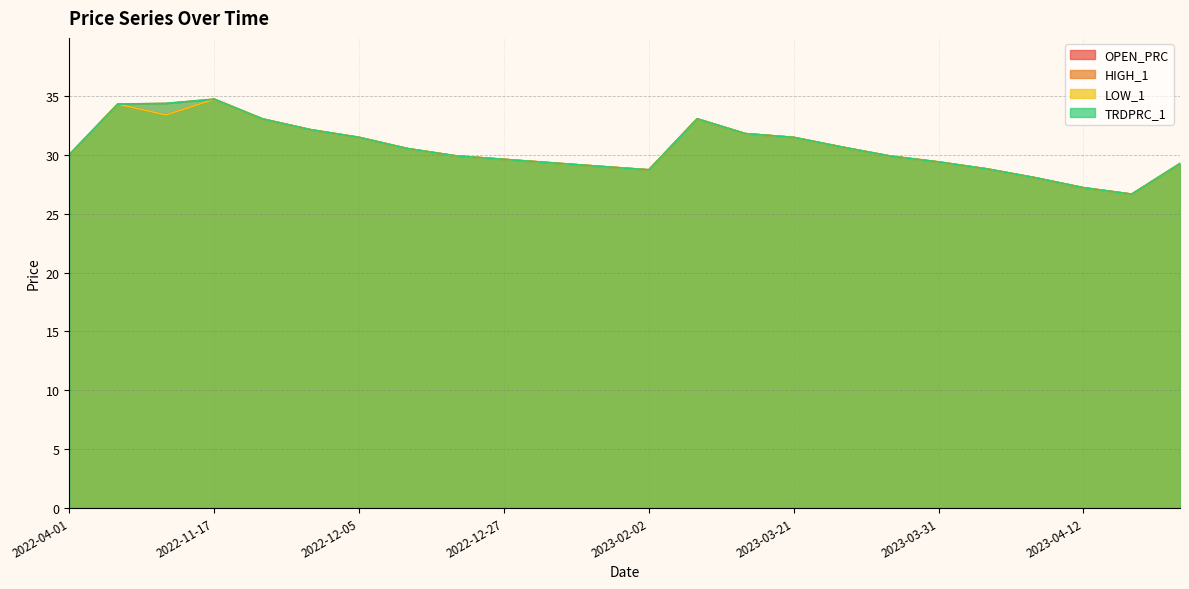

What is the highest value of the TRDPRC_1 series?

34.8